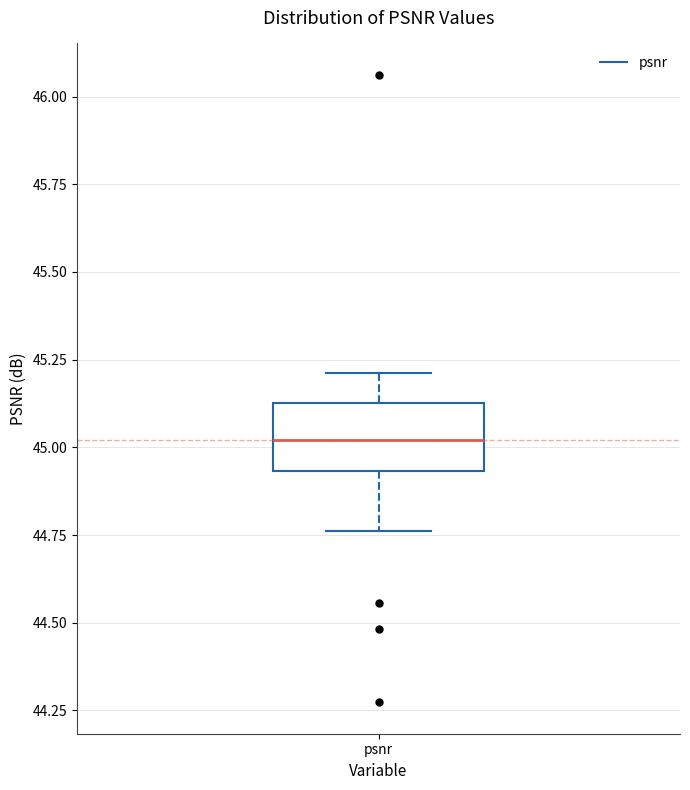

Transcribe this box plot: give where the median line is, the range the box spans, and where the two whiskers end, as read against the y-axis. The values are not printed on the chart, so give them approximately, as read against the axis.

median 45.00, box 44.95 to 45.15, whiskers 44.75 to 45.20